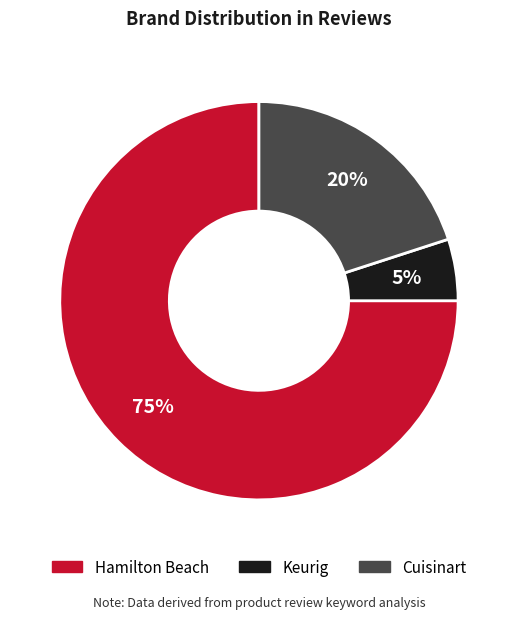

To the nearest percent, what percentage of the pie is Keurig?

5%